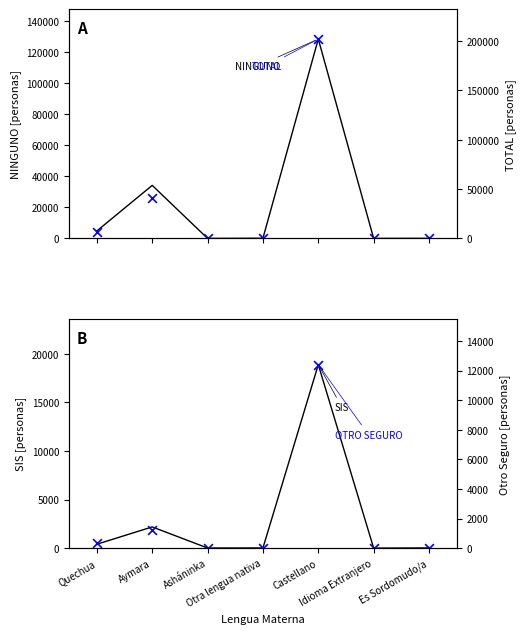

Is the value of NINGUNO at Otra lengua nativa greater than the value of OTRO SEGURO at Otra lengua nativa?

Yes